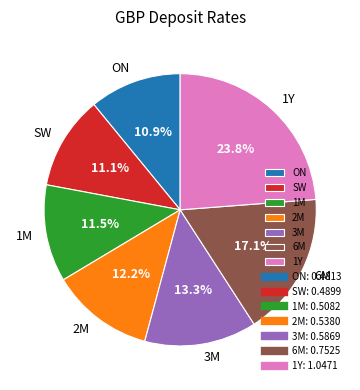

Which slice is the largest?

1Y